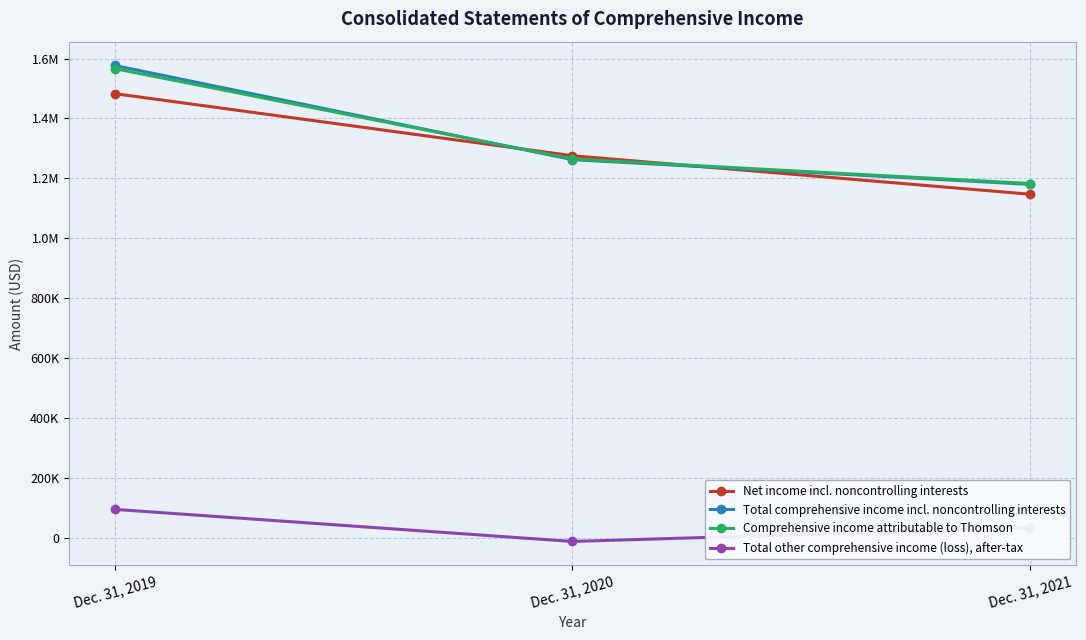

True or false: Comprehensive income attributable to Thomson has a value of 417862 at Dec. 31, 2021.

False